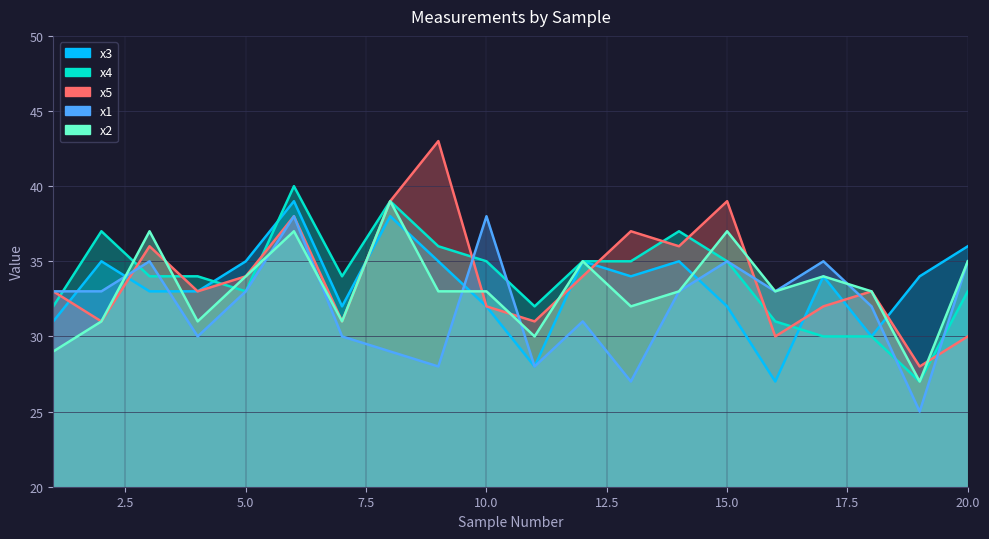

What is the average value of the x4 series?

34